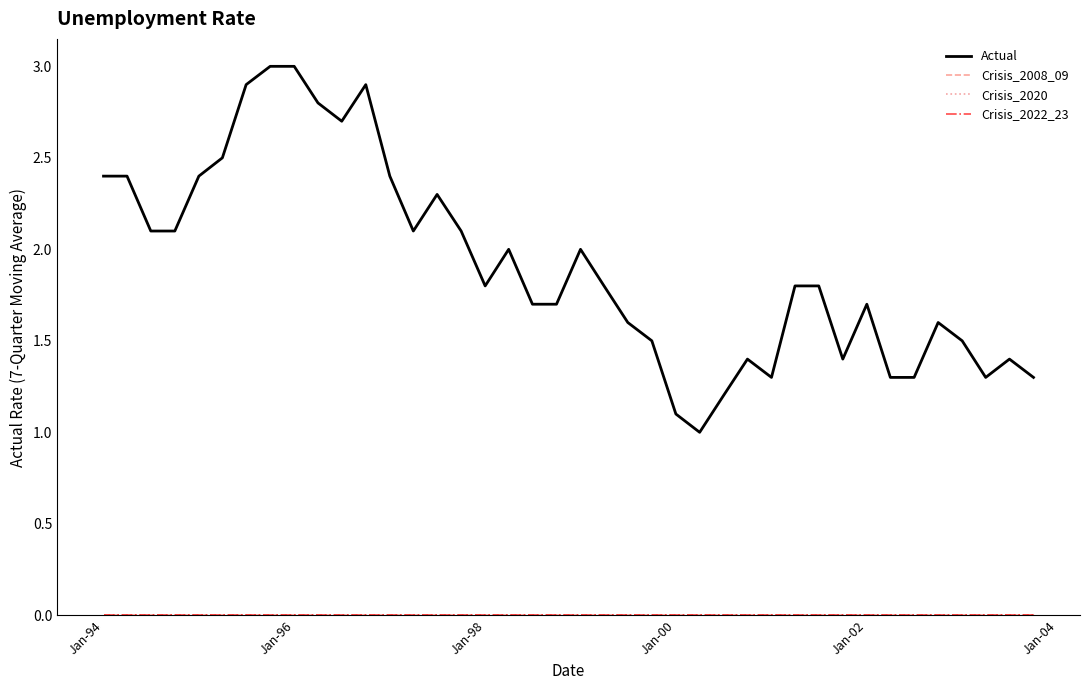

List the series in order of their peak value, lowest first.

Crisis_2008_09, Crisis_2020, Crisis_2022_23, Actual